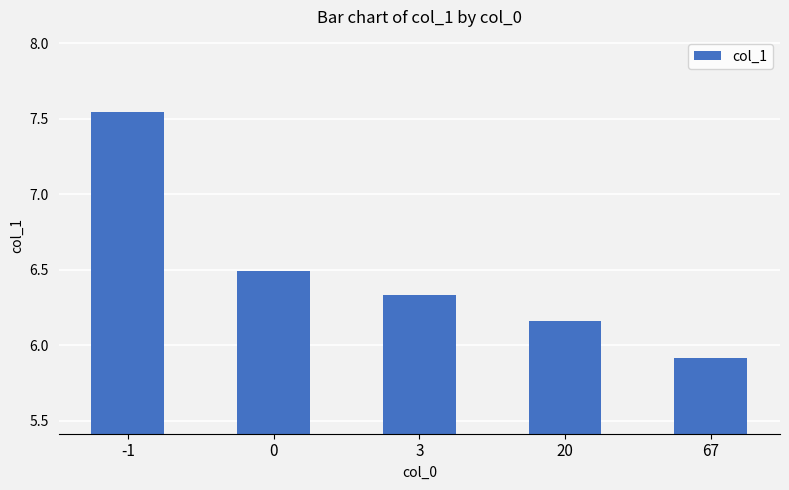

Rank the categories by value from highest to lowest.

-1, 0, 3, 20, 67